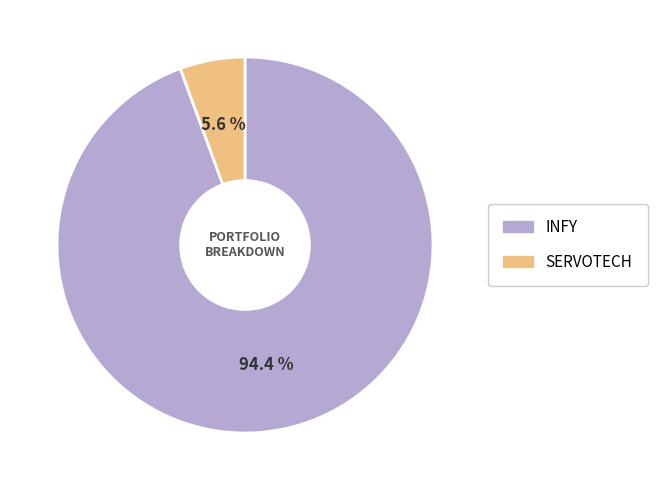

To the nearest percent, what is the combined percentage of SERVOTECH and INFY?

100%